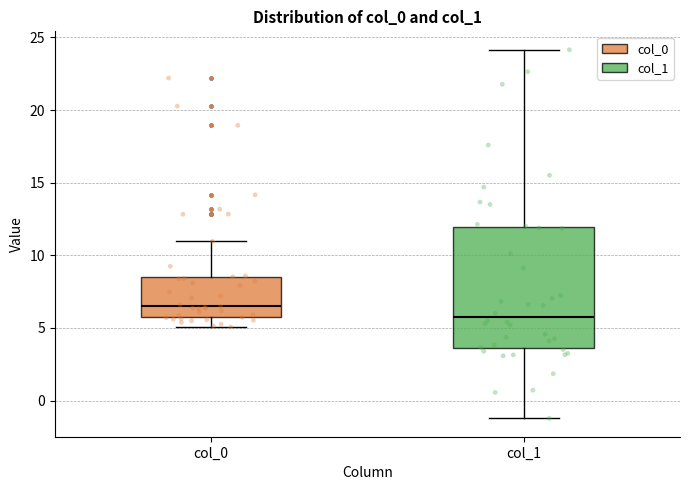

Which box's median line is the highest?

col_0